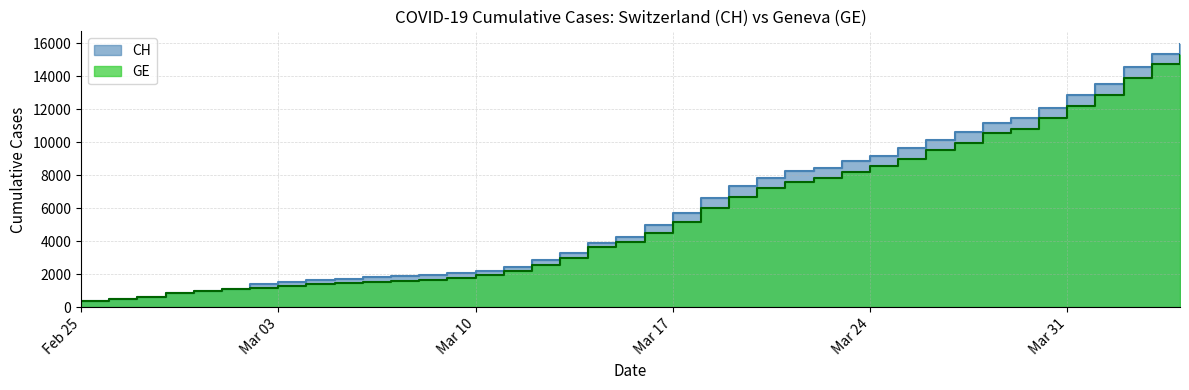

How many lines are shown in the chart?

2